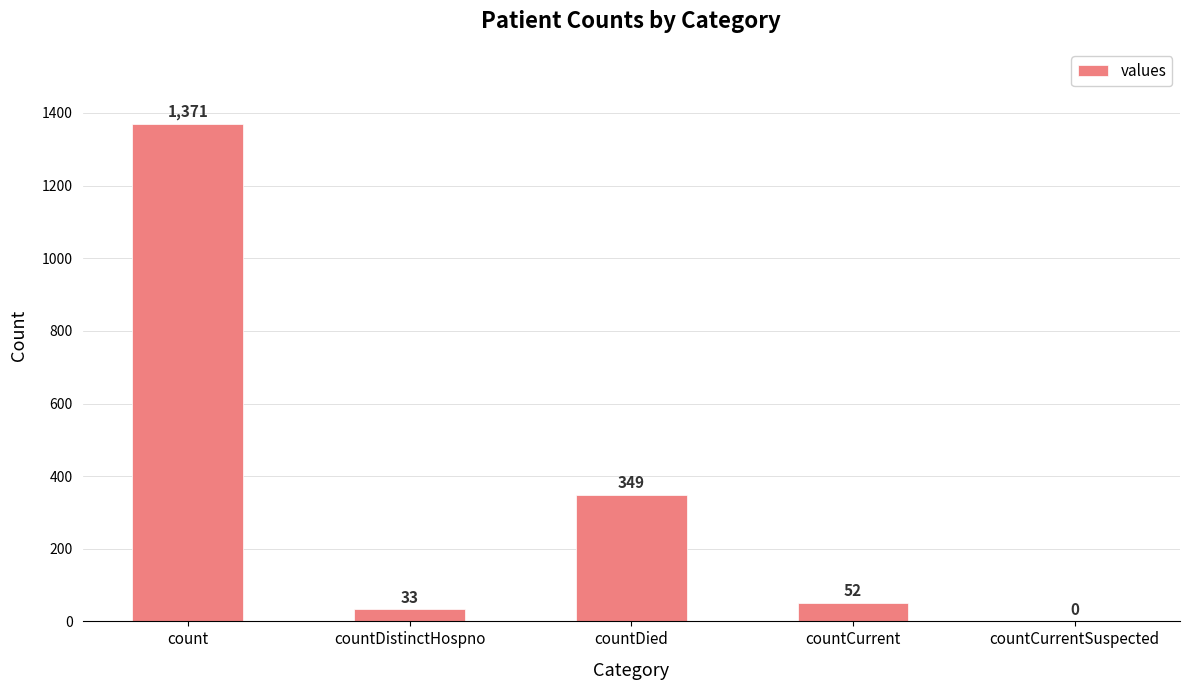

How many series are shown in this chart?

1